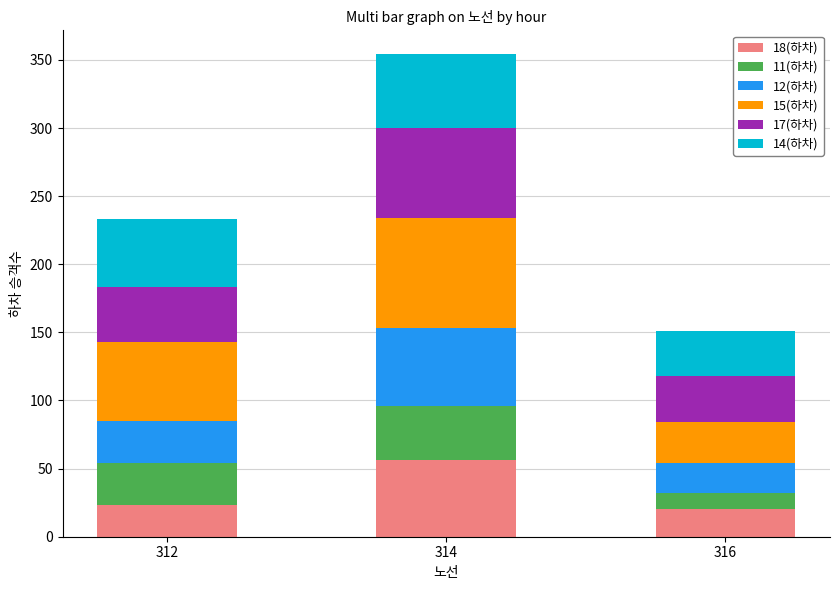

The 18(하차) series shows 40 at 312. True or false?

False